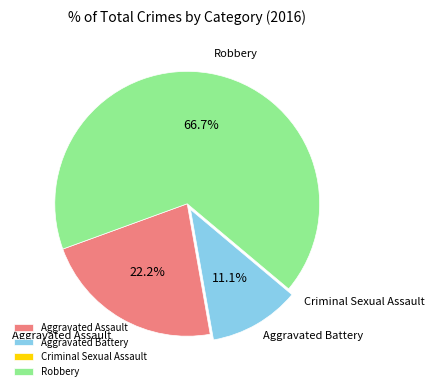

What percentage do Robbery and Aggravated Battery together represent?

77.8%